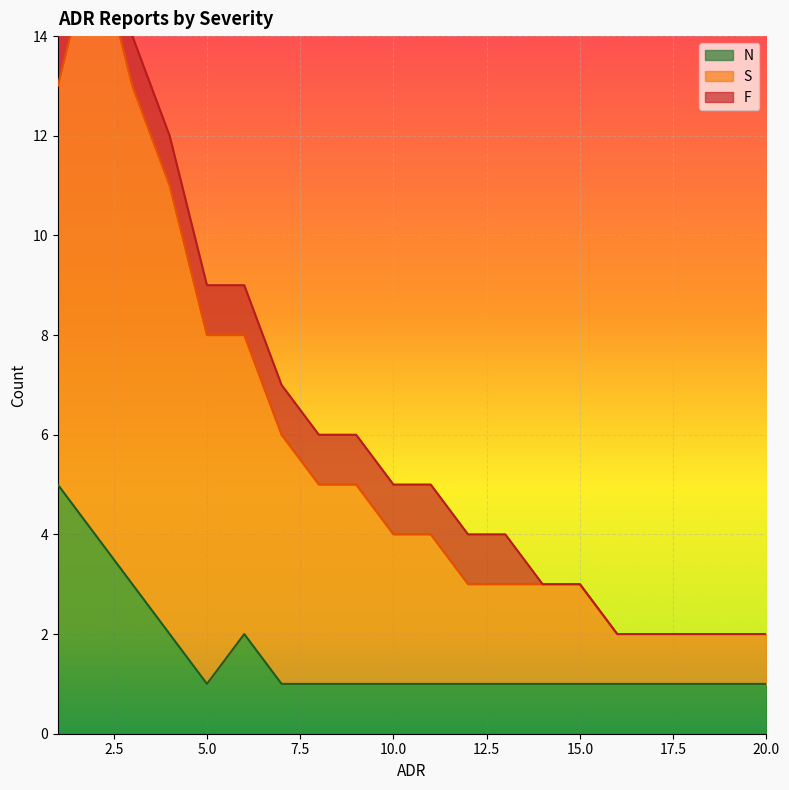

The N series shows 1 at 5.0. True or false?

True